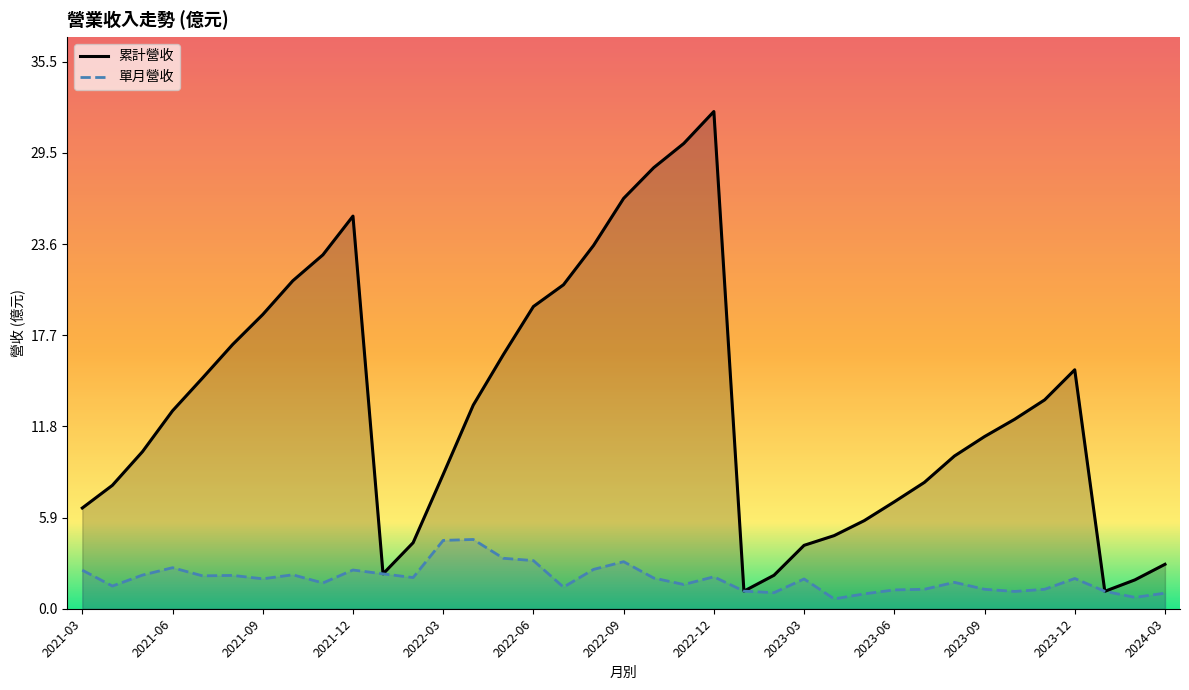

Which series has the largest range (max minus min)?

累計營收